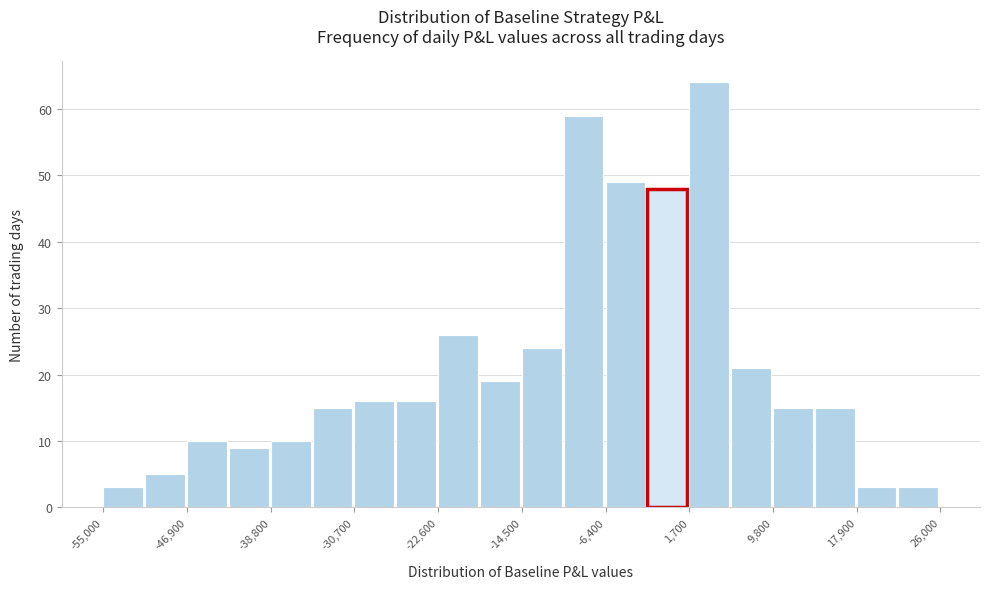

What is the height of the bar covering -55000 to -51000 on the x-axis? Neither the bar edges nor the heights are printed on the chart, so give them approximately, as read against the axes.

3